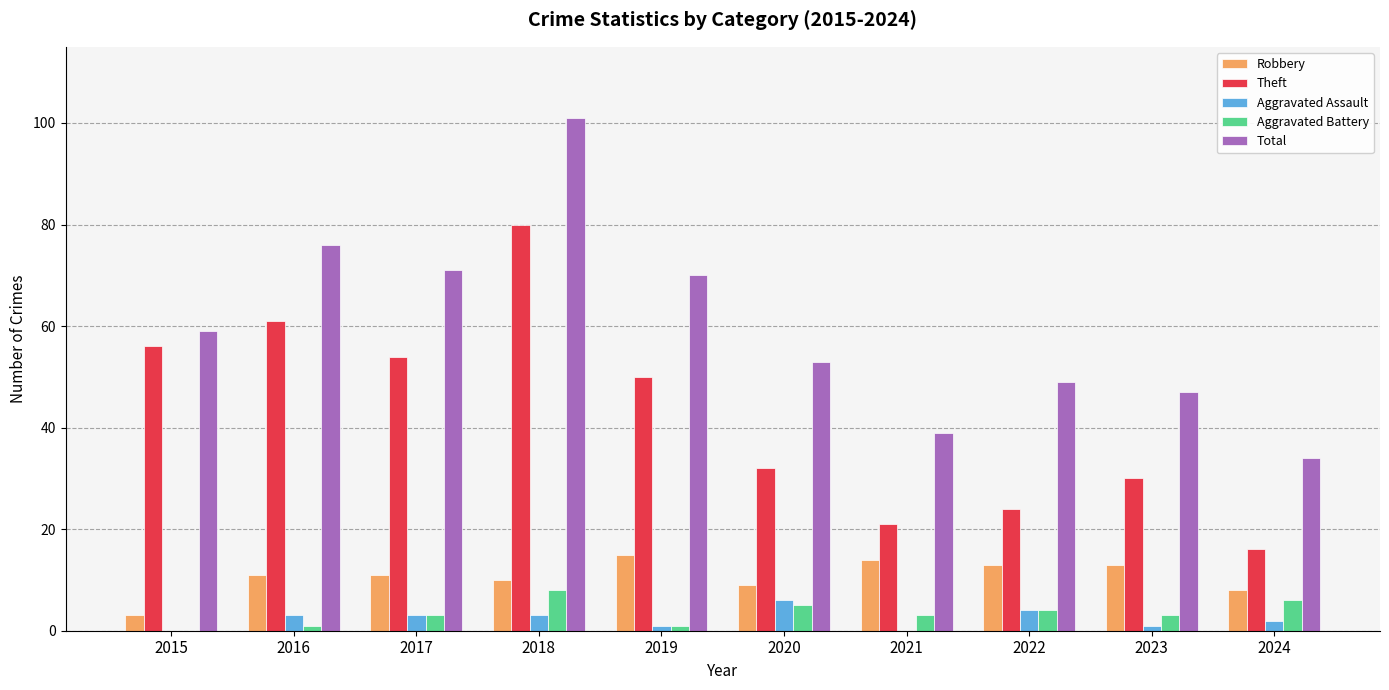

How many categories are shown in the chart?

10